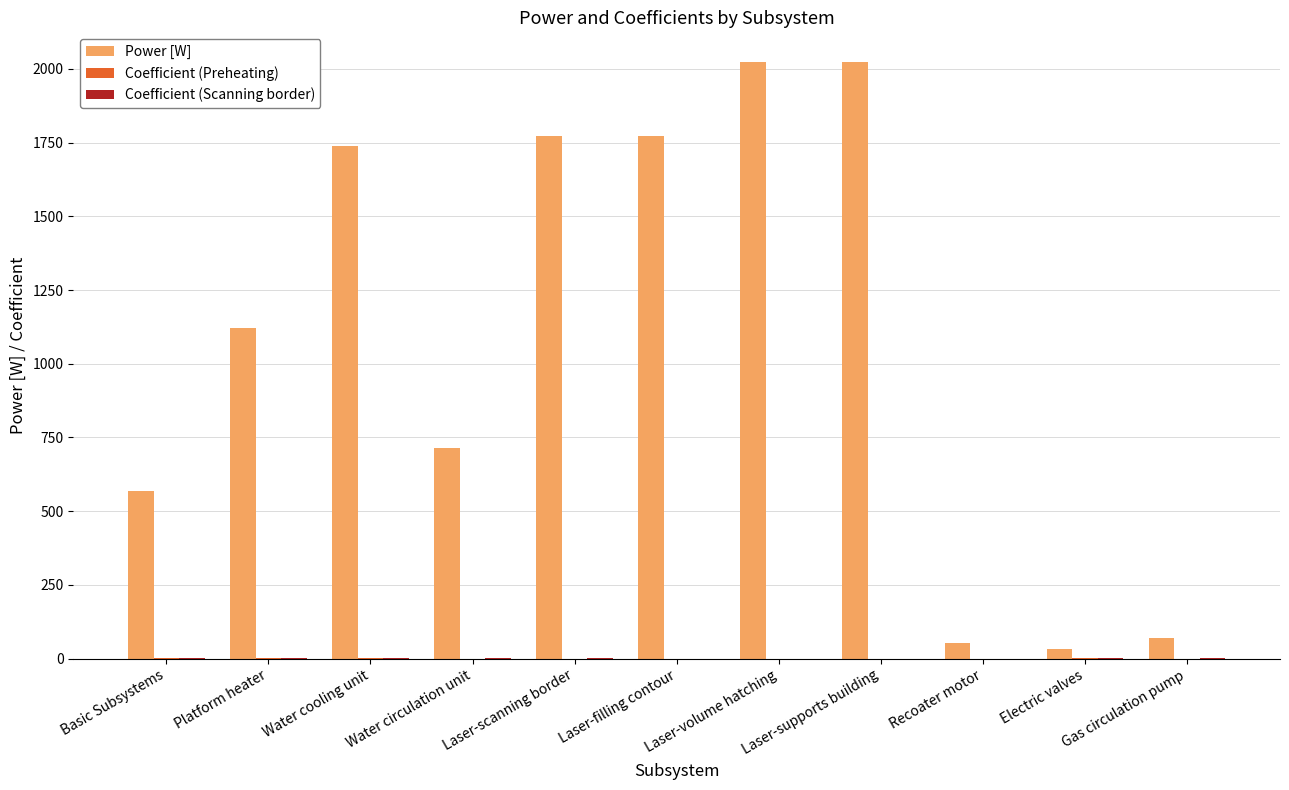

The Power [W] series shows 713.3 at Water circulation unit. True or false?

True